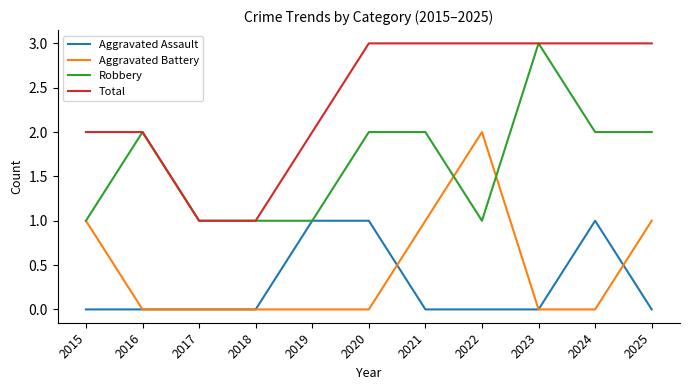

Which series has the largest total across all categories?

Total